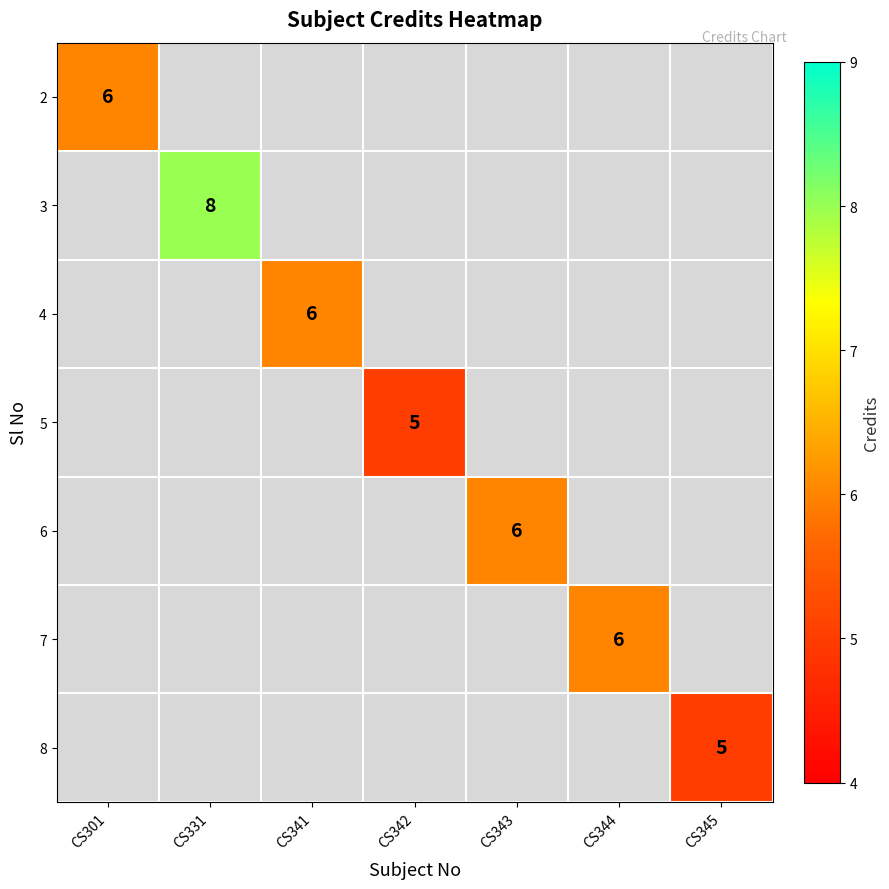

How many data points does each series have?

7